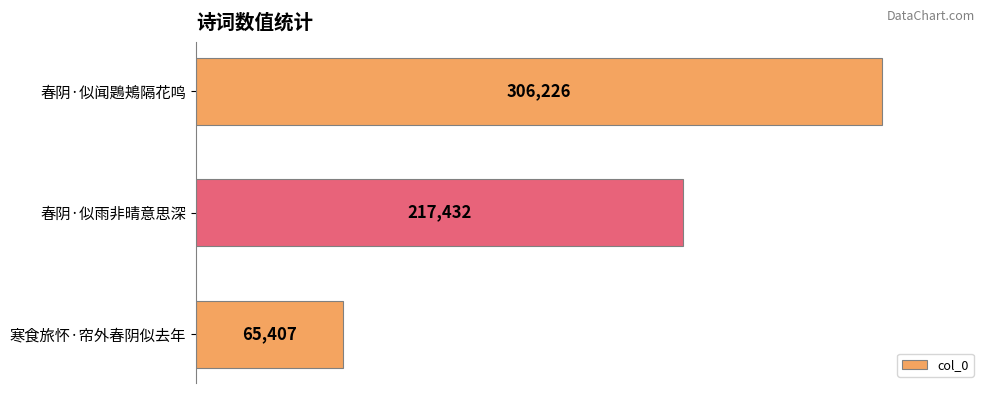

What is the difference between the maximum and minimum values?

240819